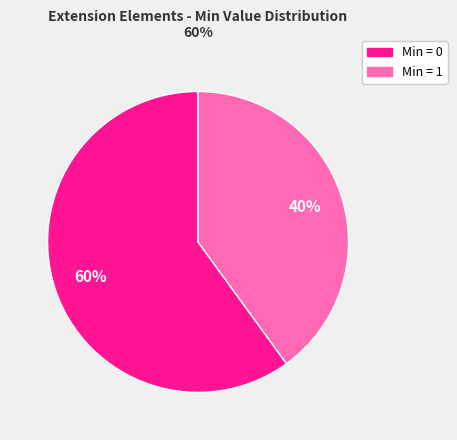

Does any single category account for the majority?

Yes